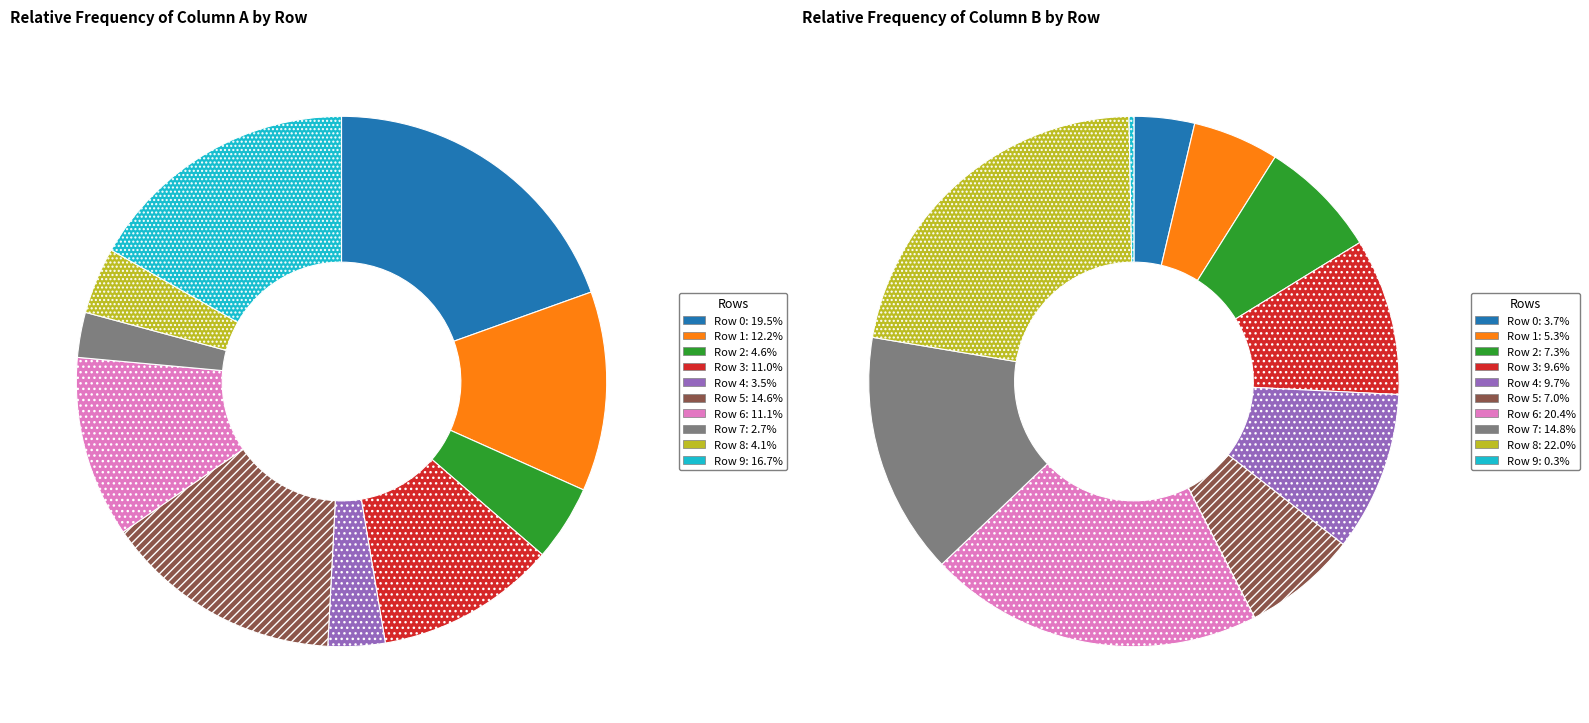

What is the total percentage of 5 and 2?

19.2%